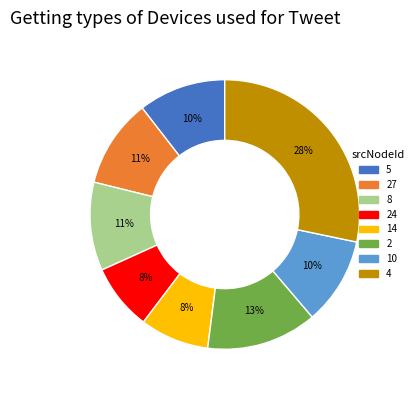

Does any single category account for the majority?

No